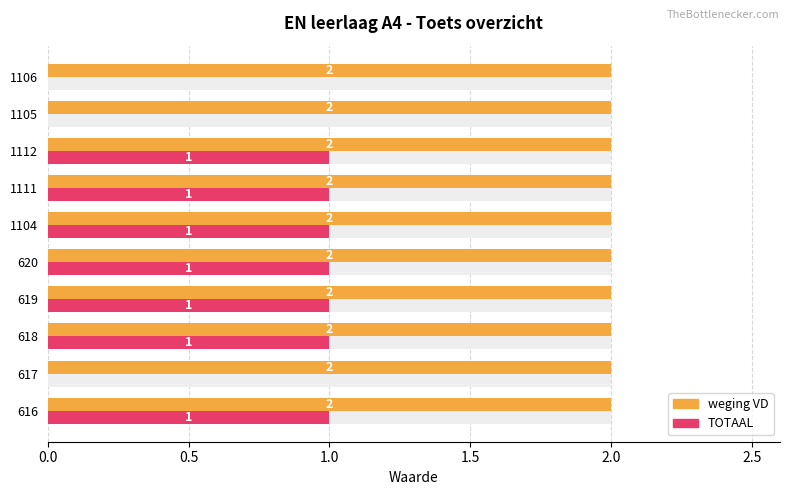

How many groups of bars are there?

10